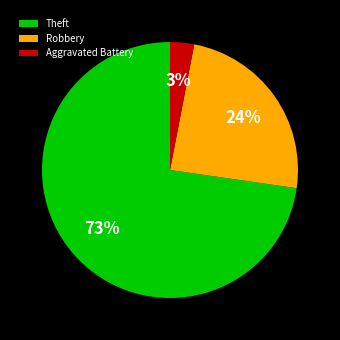

To the nearest percent, what portion does Aggravated Battery represent?

3%